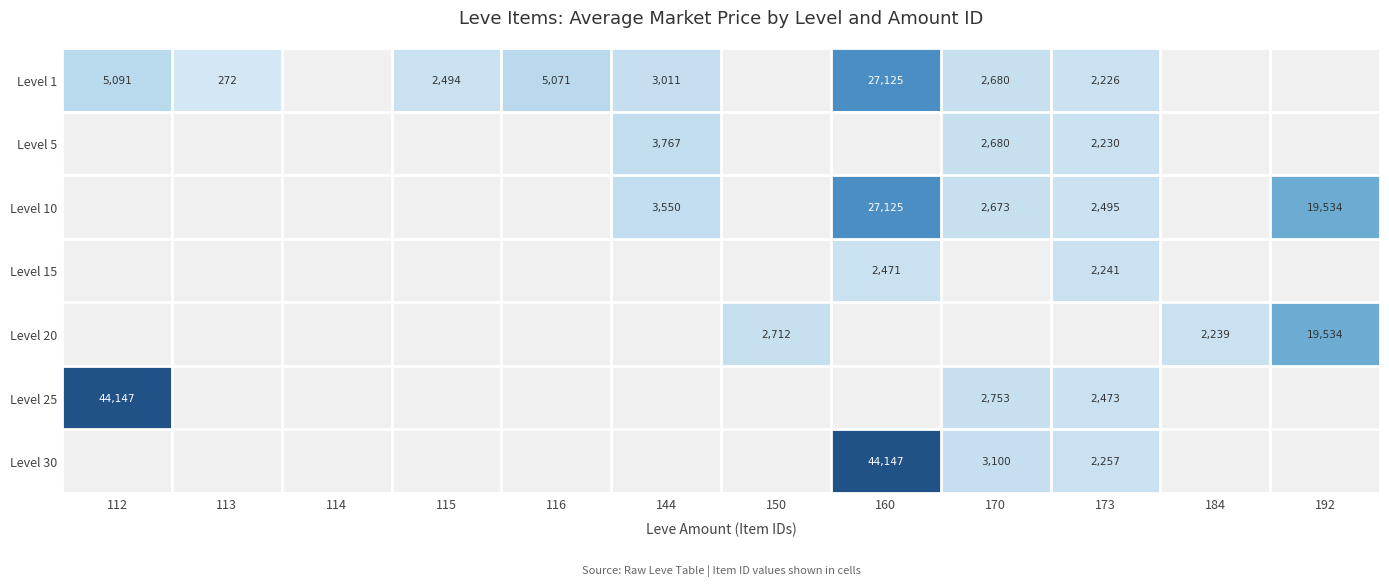

At how many categories does at least one series exceed 27751?

2